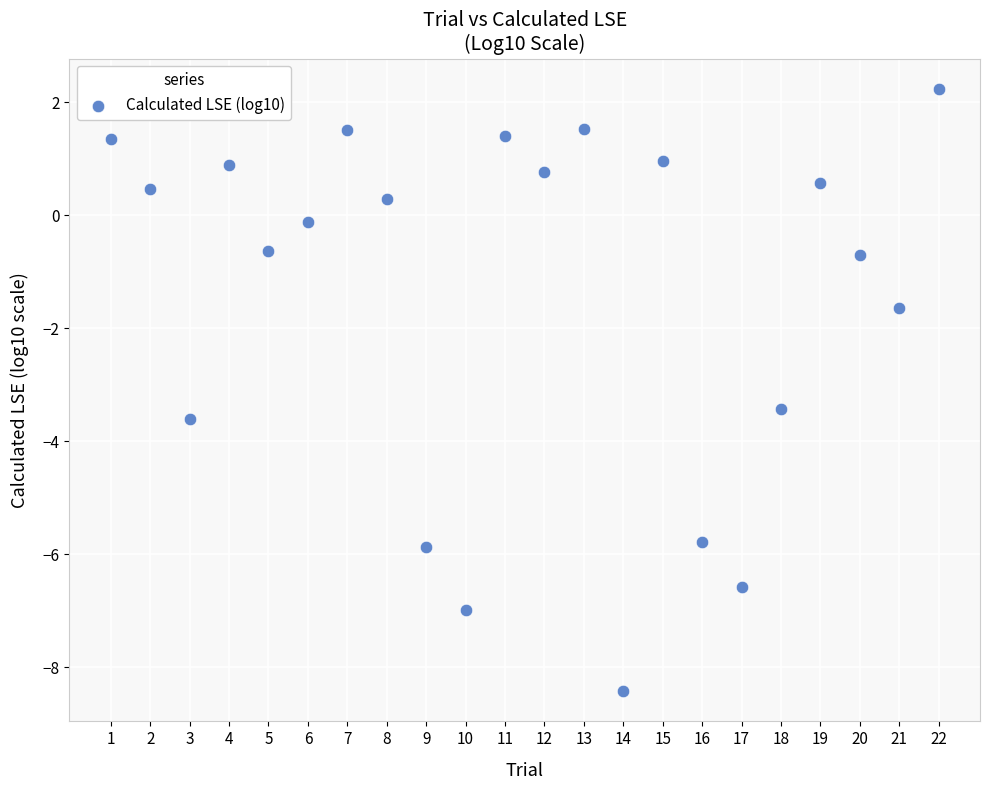

What Y value in the scatter plot is closest to -3?

-3.4